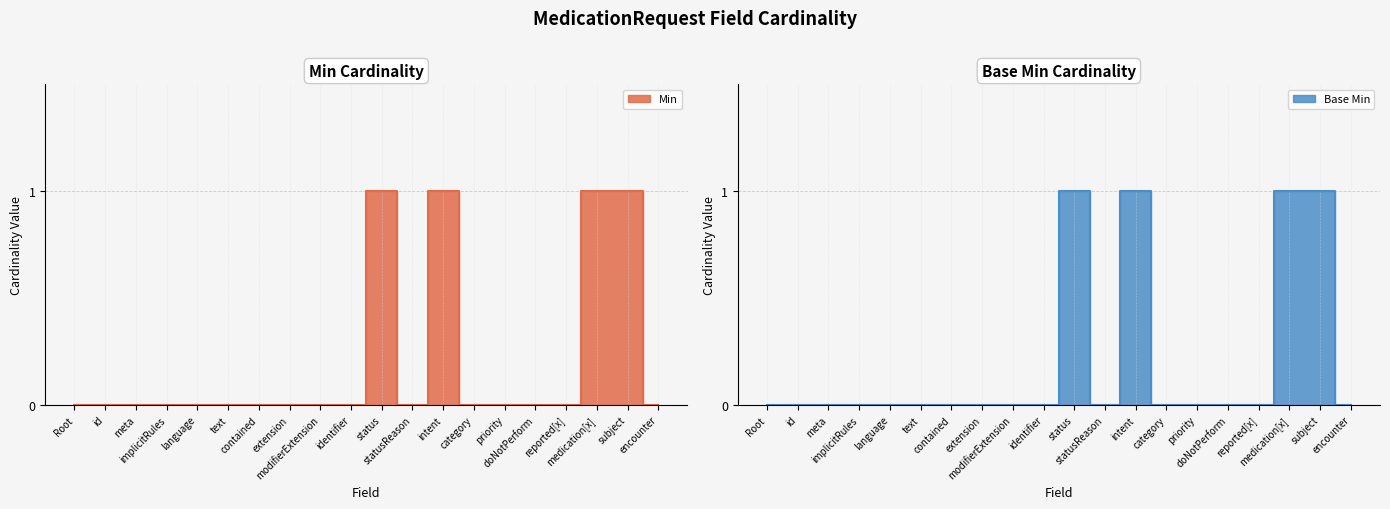

Where is the first local maximum for Min?

status